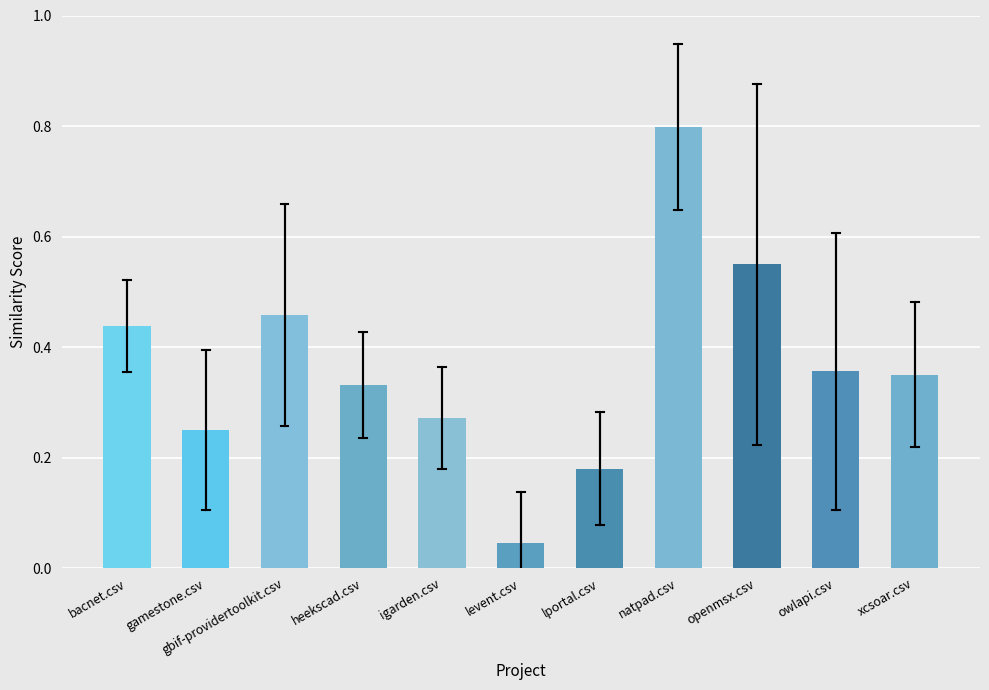

The value at xcsoar.csv is 0.5. True or false?

False